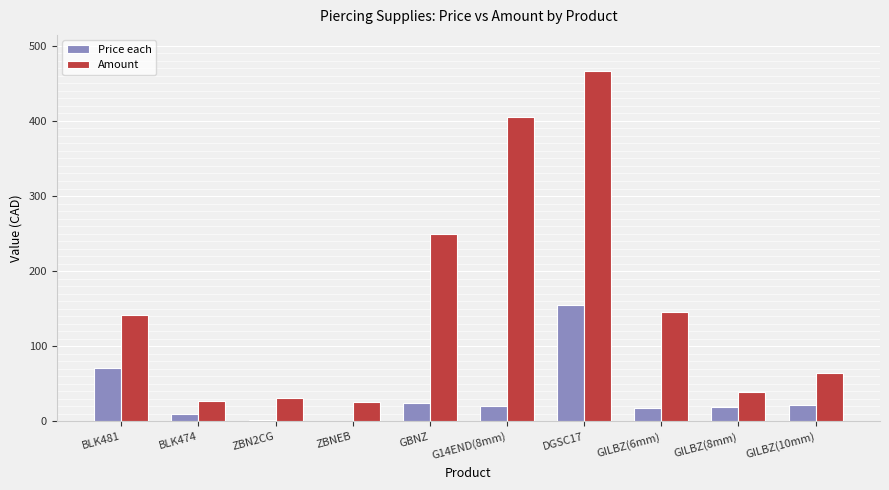

What is the sum of all Price each values?

341.7